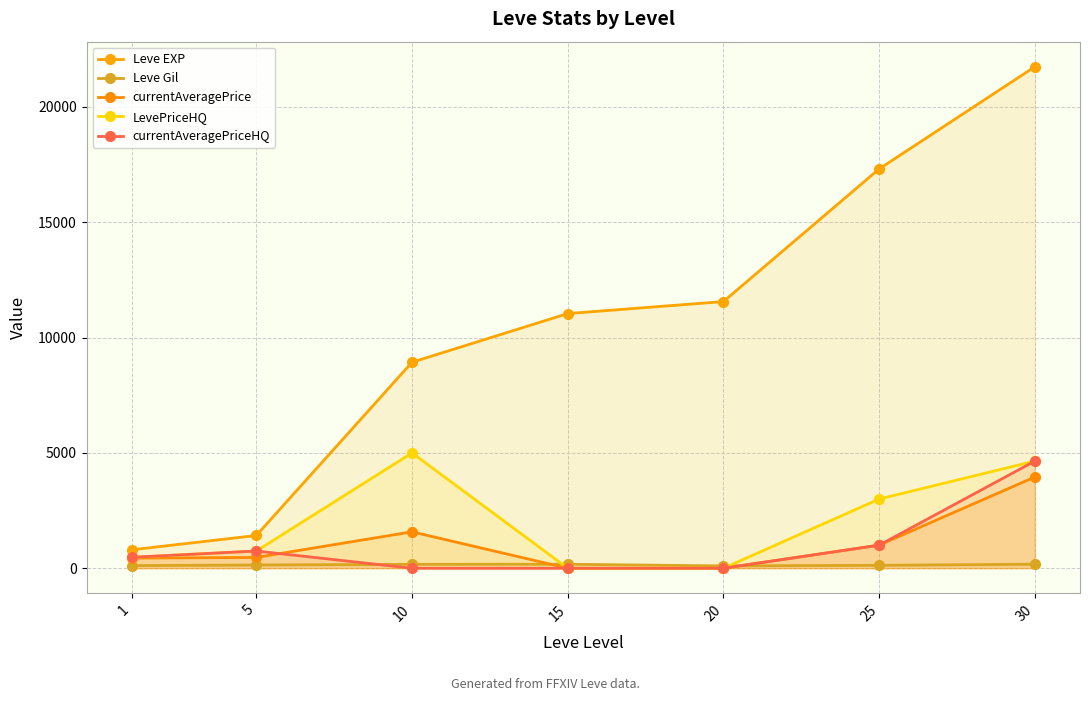

List the labels in order of Leve EXP value, largest first.

30, 25, 20, 15, 10, 5, 1